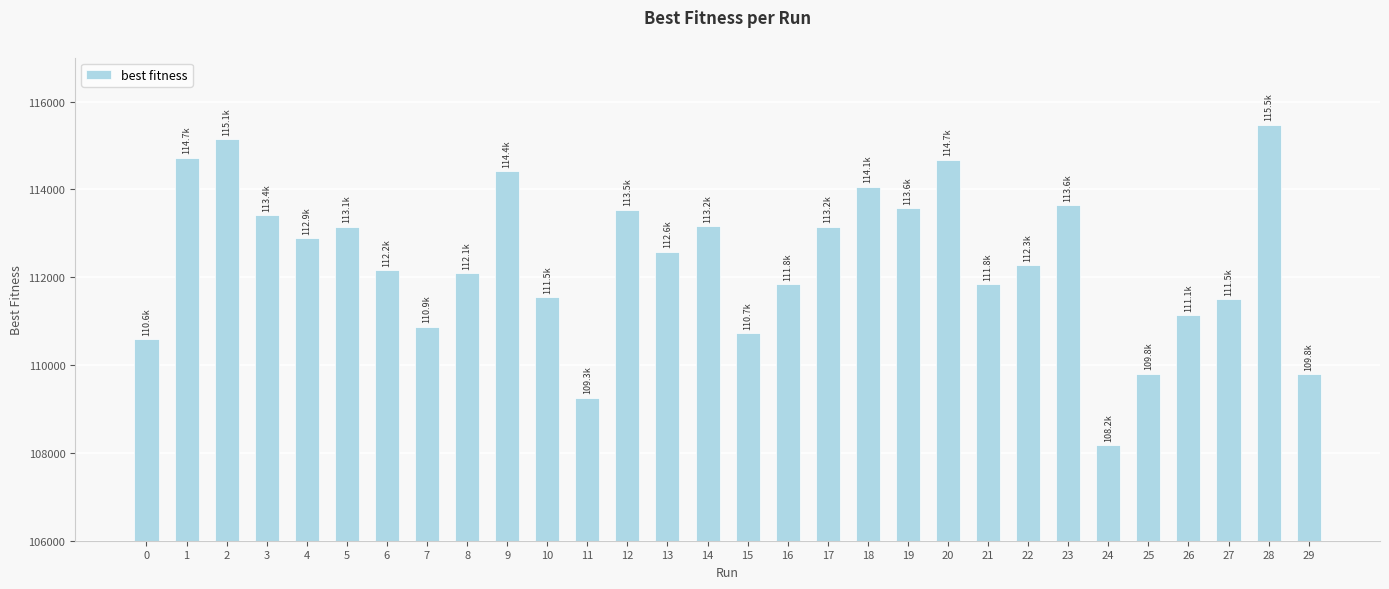

At which category does the chart reach its peak across all series?

28